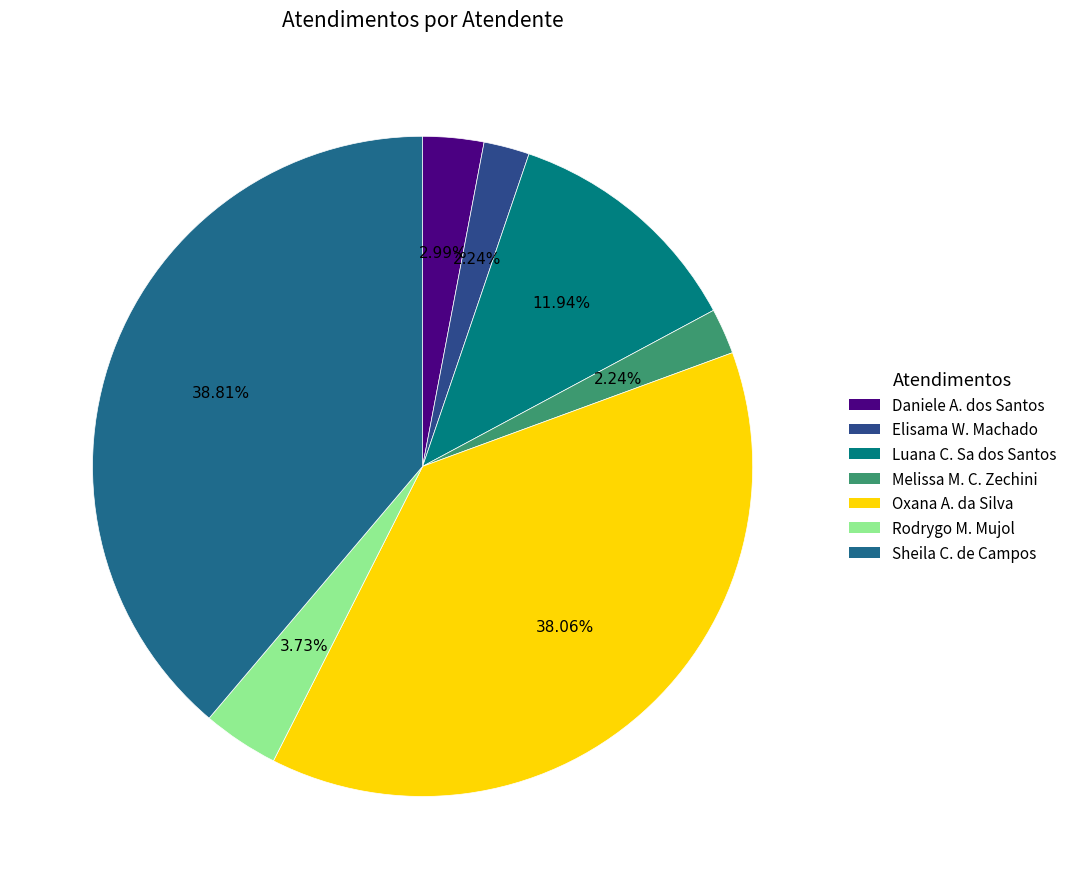

Count the number of slices in the pie.

7